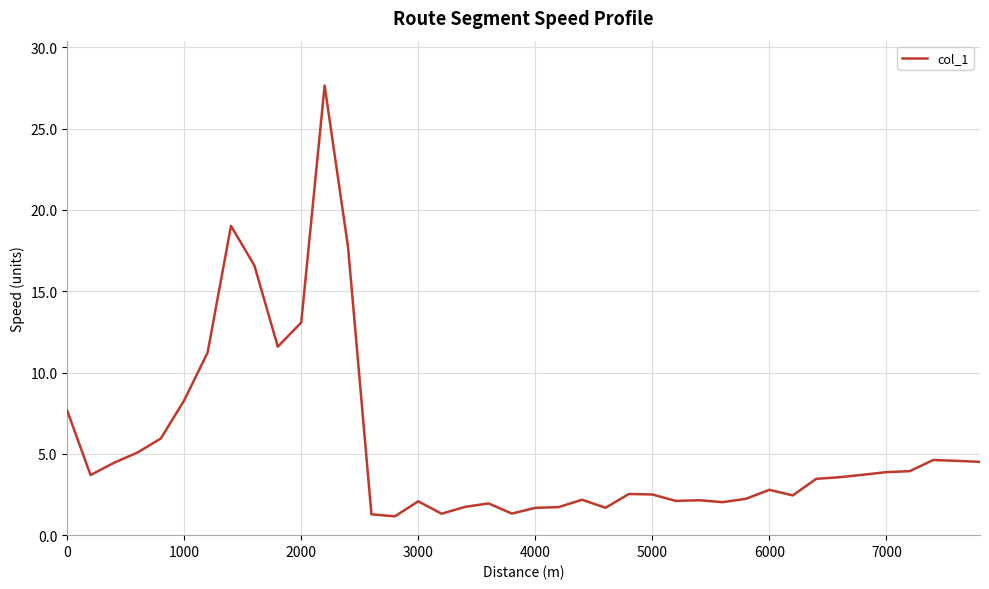

What is the difference between the maximum and minimum values?

26.5